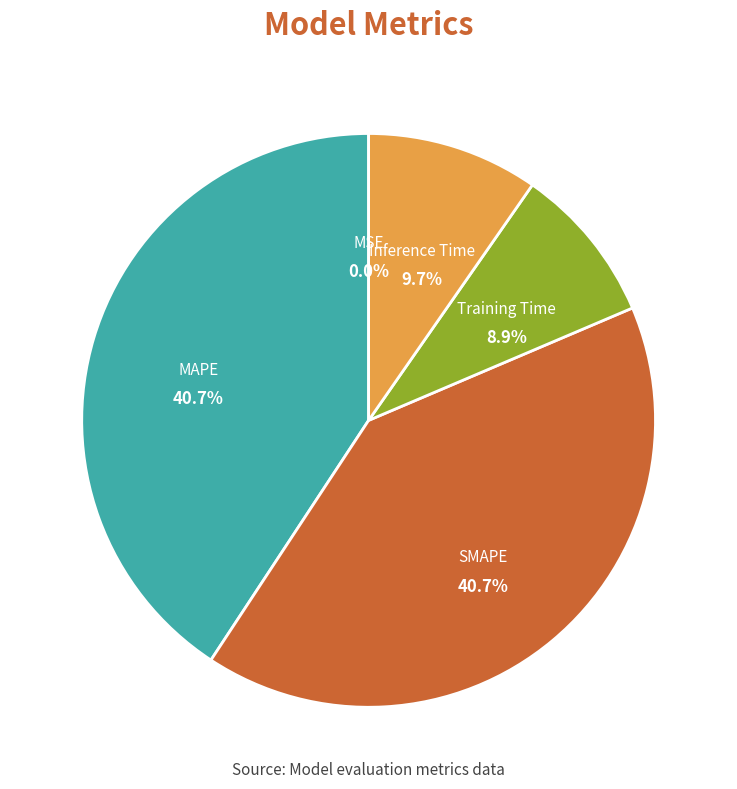

Is there a majority slice in this chart?

No